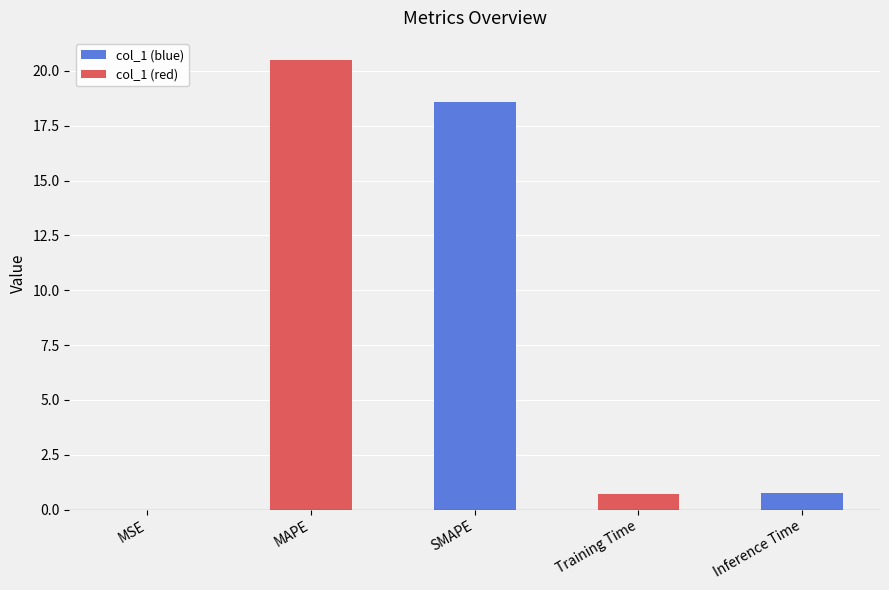

Is it true that the value at MAPE is 20.5?

True